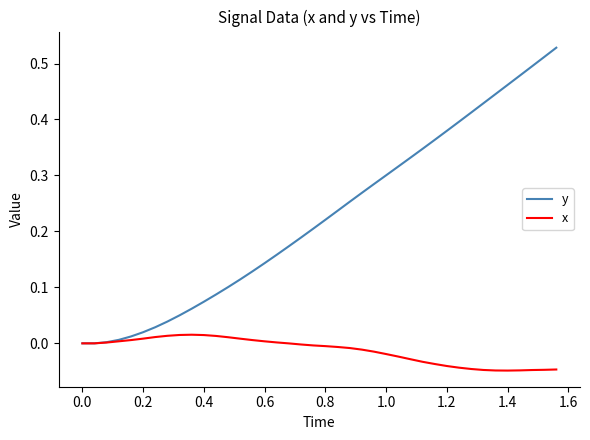

Which series has the largest range (max minus min)?

y